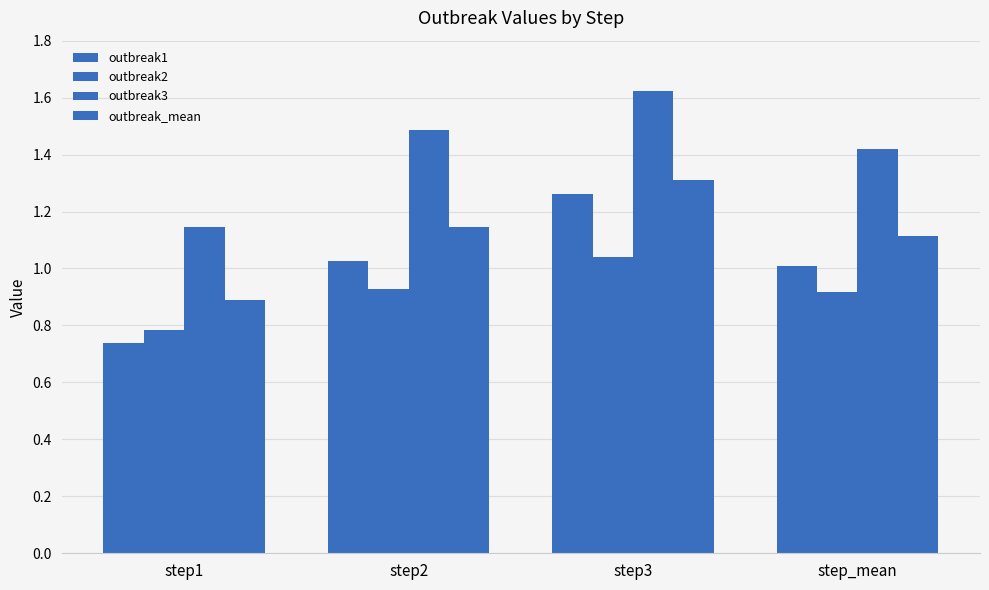

What is the maximum value shown in the chart?

1.6